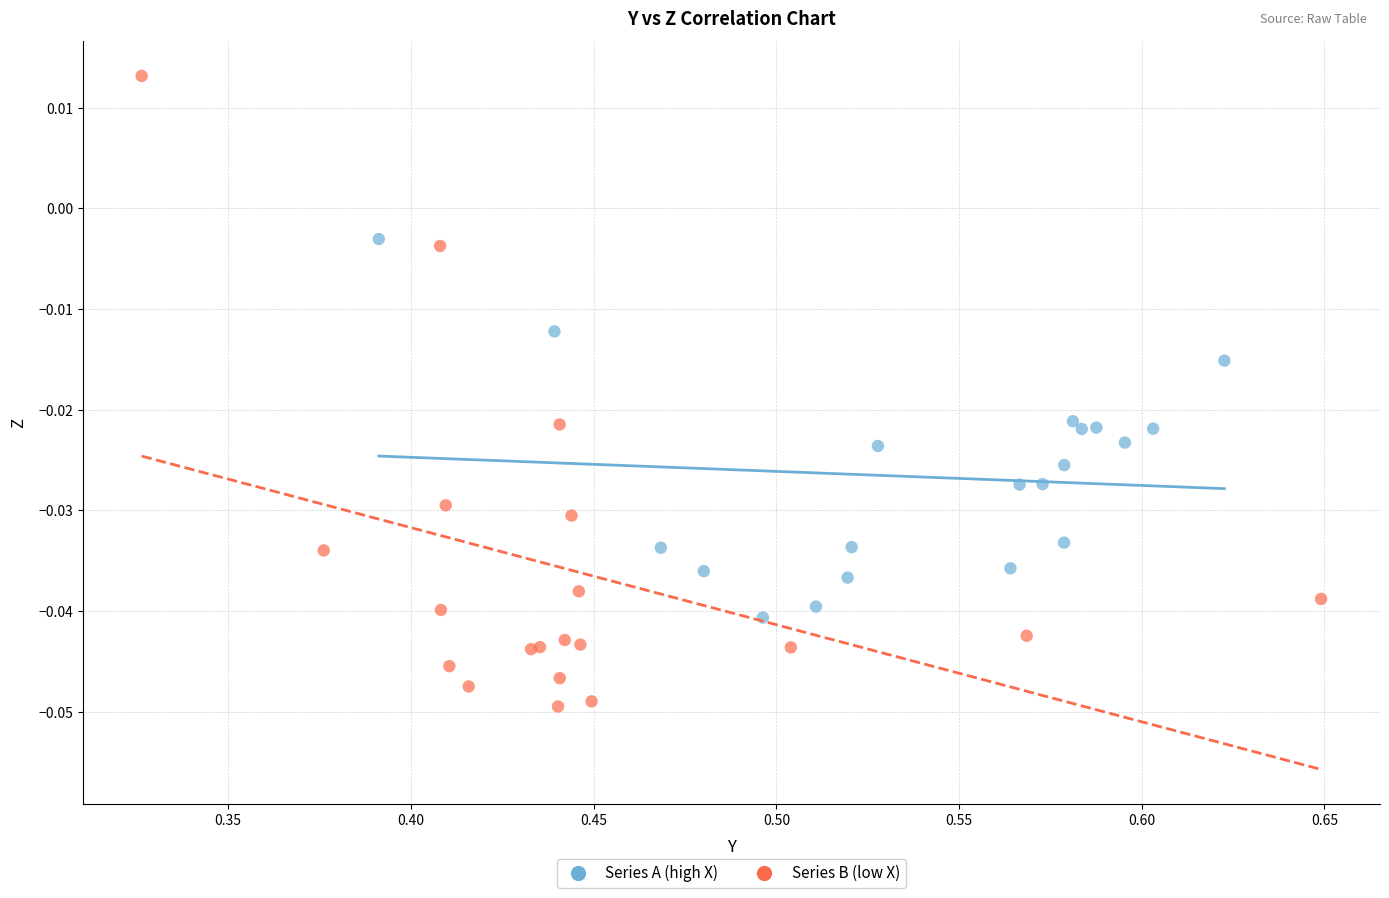

Which series contains the highest Y value?

Series B (low X)